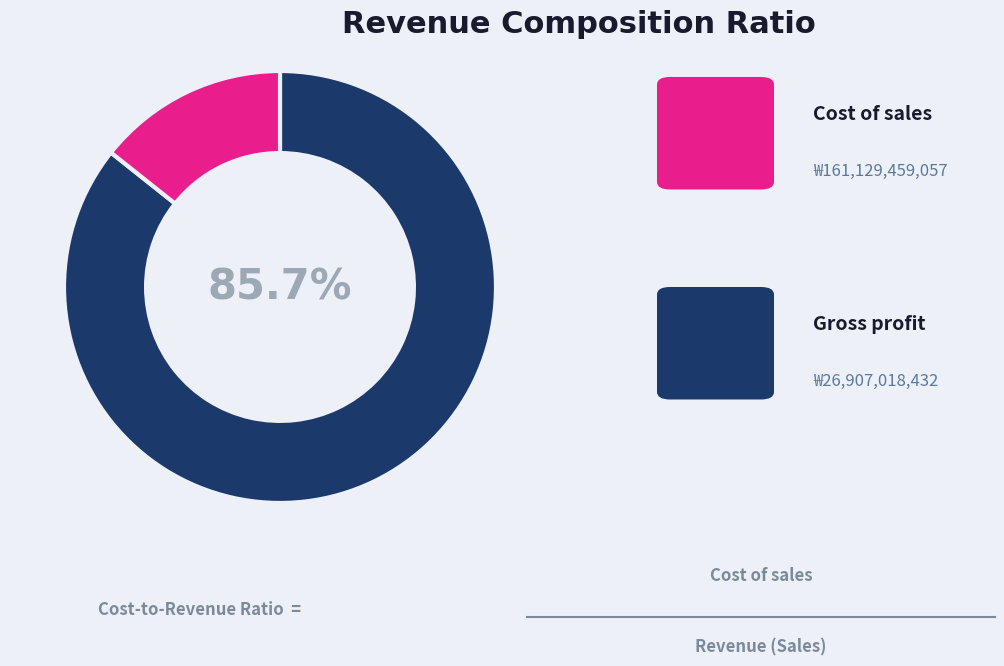

Is there a majority slice in this chart?

Yes